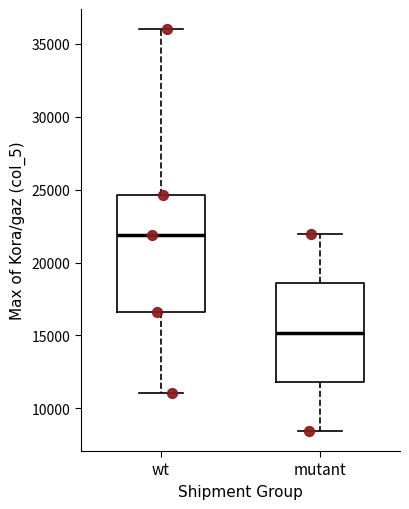

Comparing the boxes themselves (not the whiskers), which one is the tallest?

wt